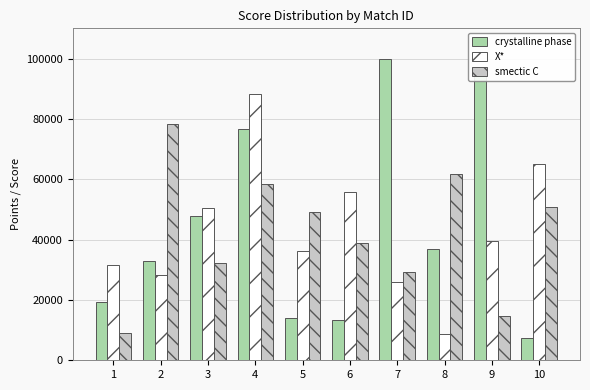

At 4, list the series in order from smallest to largest.

smectic C, crystalline phase, X*